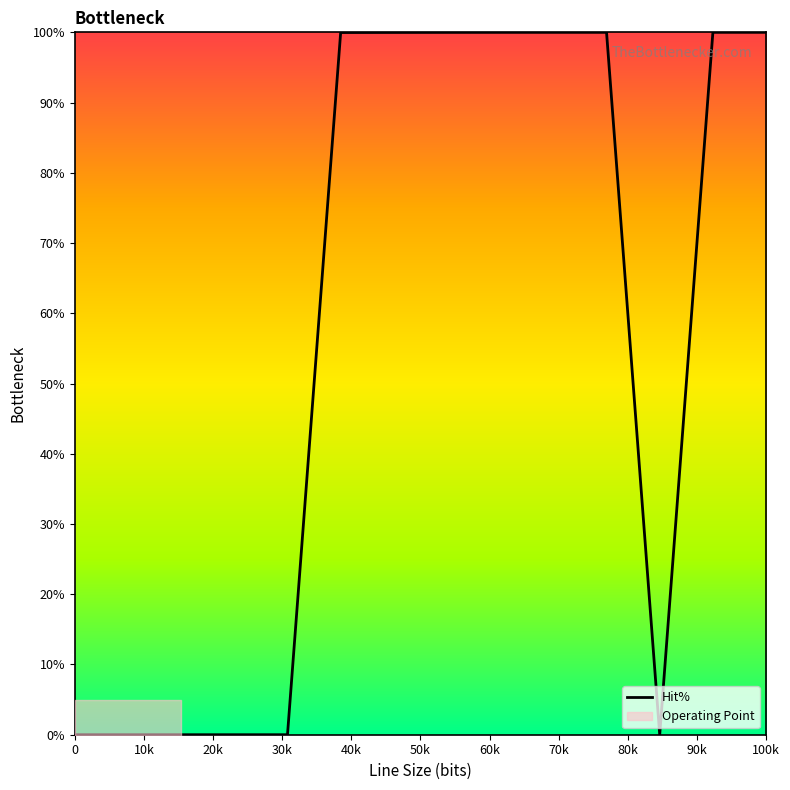

What is the maximum value for Hit%?

100.0